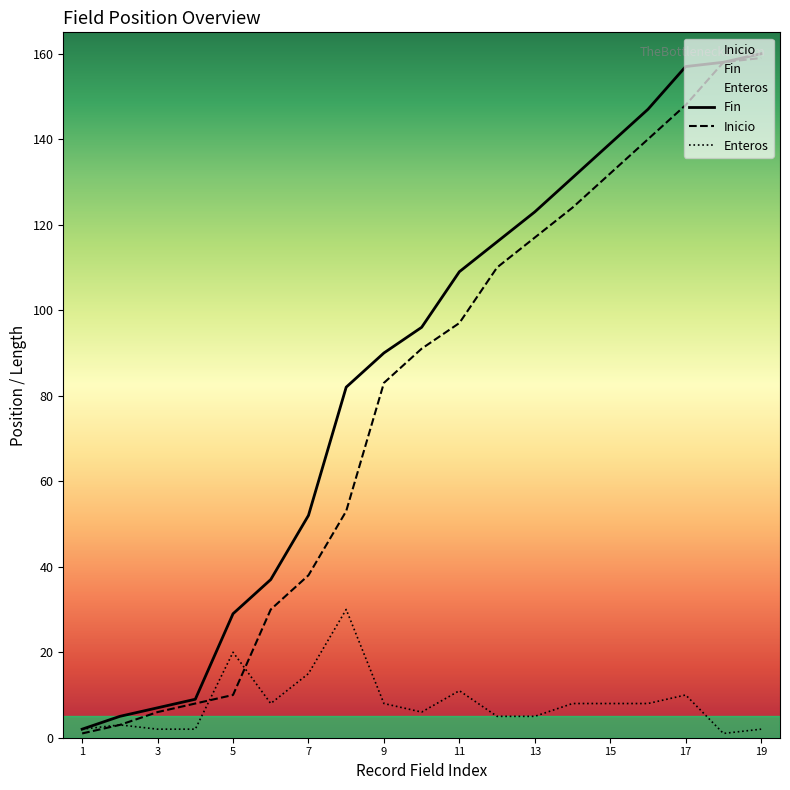

What is the sum of the Inicio values at 7 and 8?

91